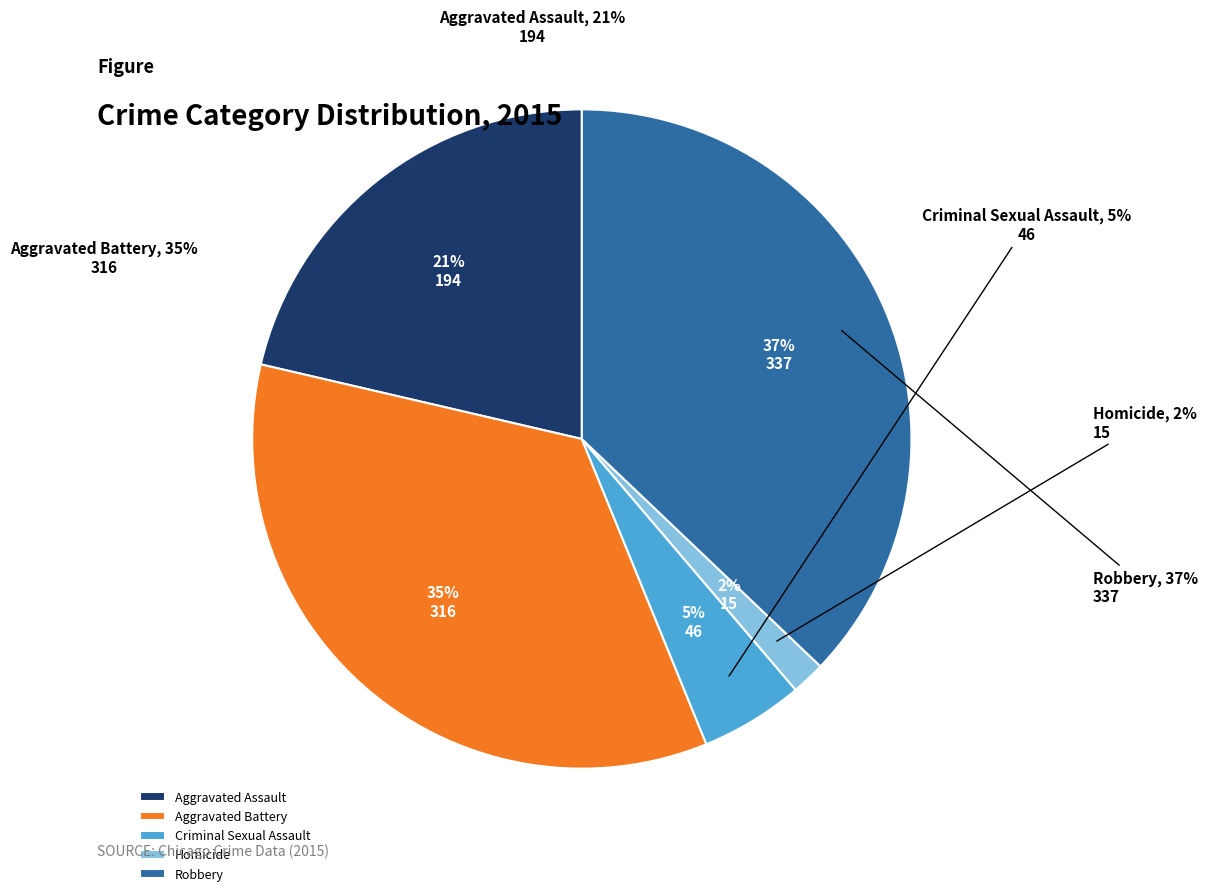

Rank the categories by value from highest to lowest.

Robbery, Aggravated Battery, Aggravated Assault, Criminal Sexual Assault, Homicide